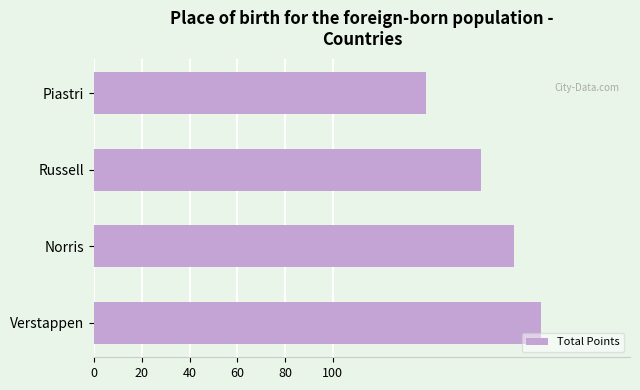

List the labels in order of value, smallest first.

Piastri, Russell, Norris, Verstappen